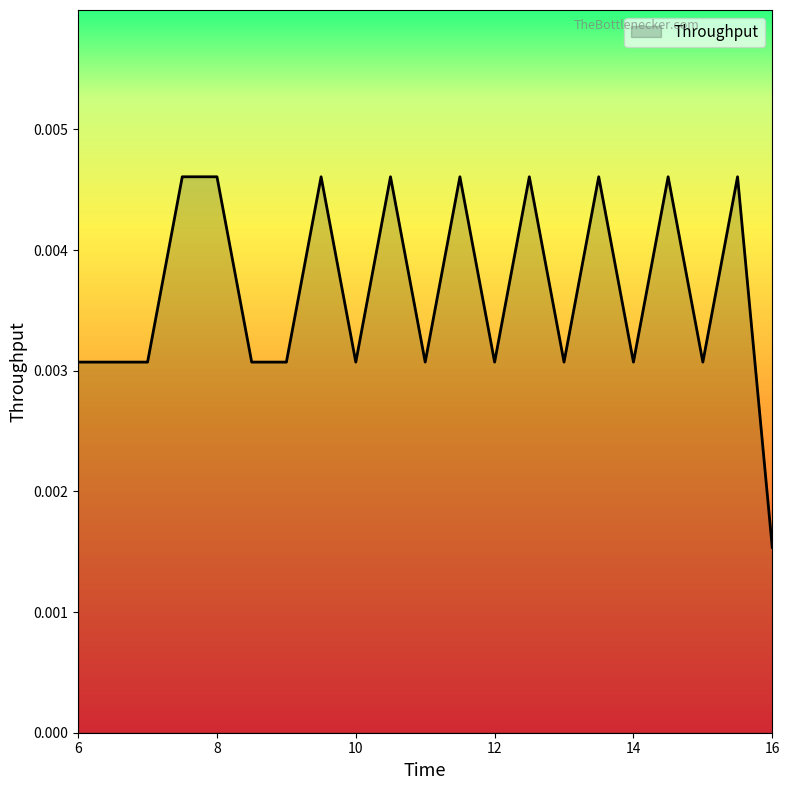

How many lines are shown in the chart?

1